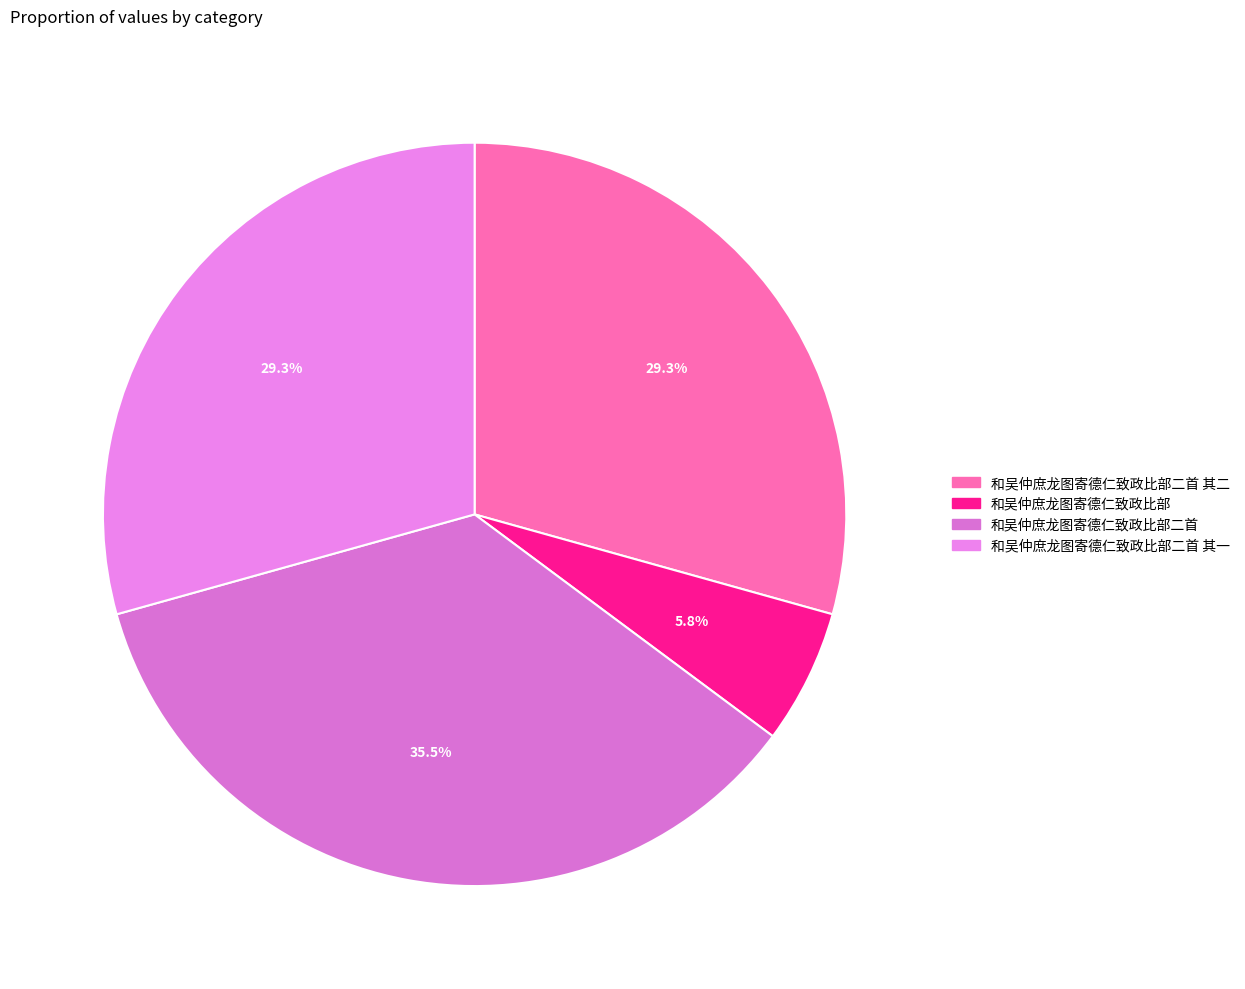

Rank the categories by value from lowest to highest.

和吴仲庶龙图寄德仁致政比部, 和吴仲庶龙图寄德仁致政比部二首 其二, 和吴仲庶龙图寄德仁致政比部二首 其一, 和吴仲庶龙图寄德仁致政比部二首